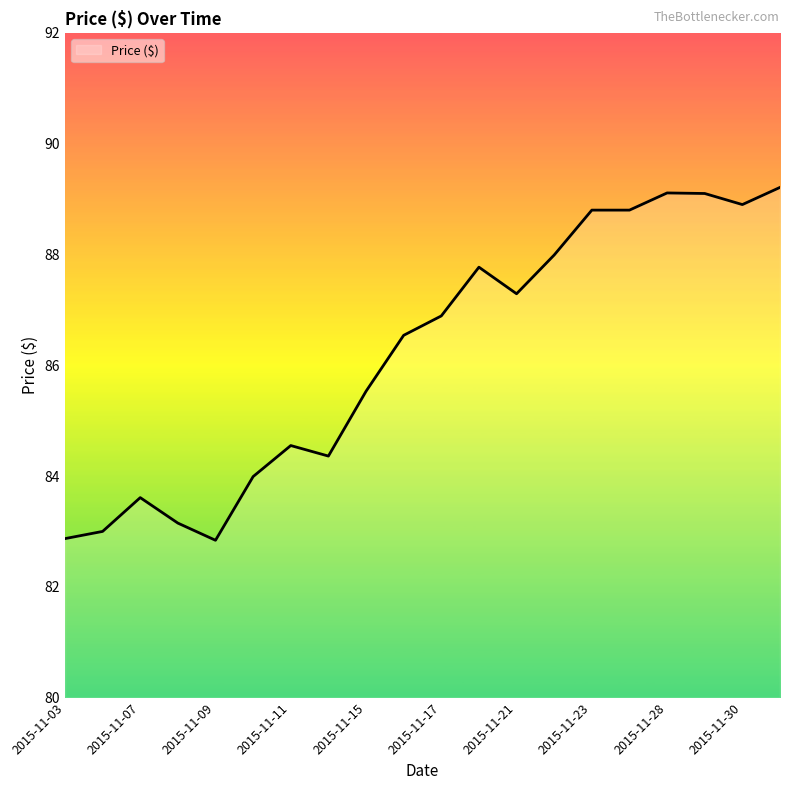

What is the difference between the maximum and minimum values?

6.4